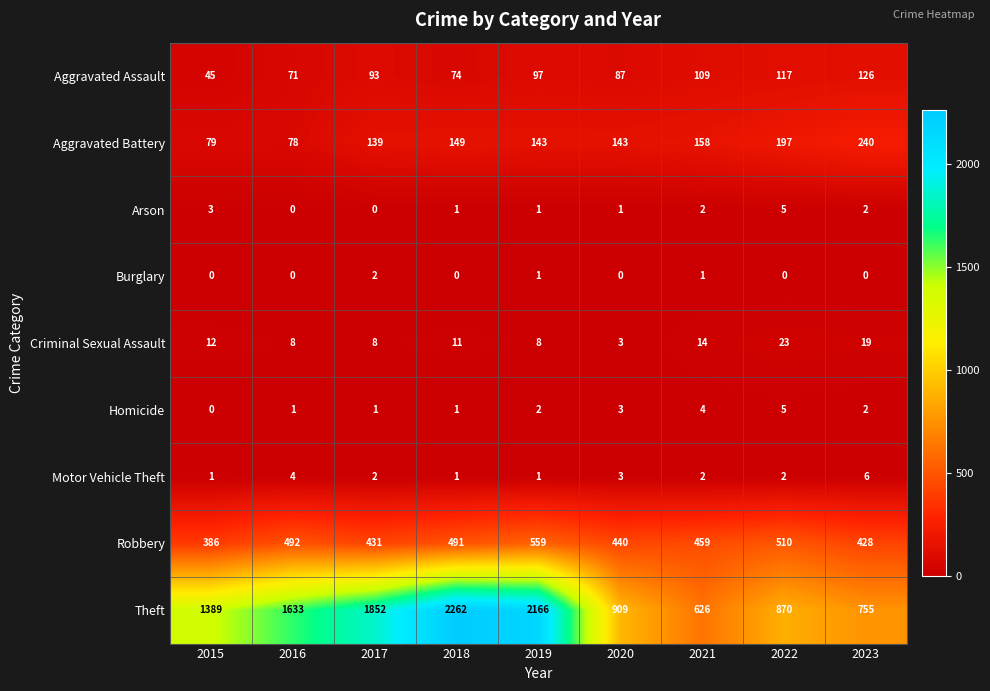

True or false: Criminal Sexual Assault has a value of 3 at 2020.

True